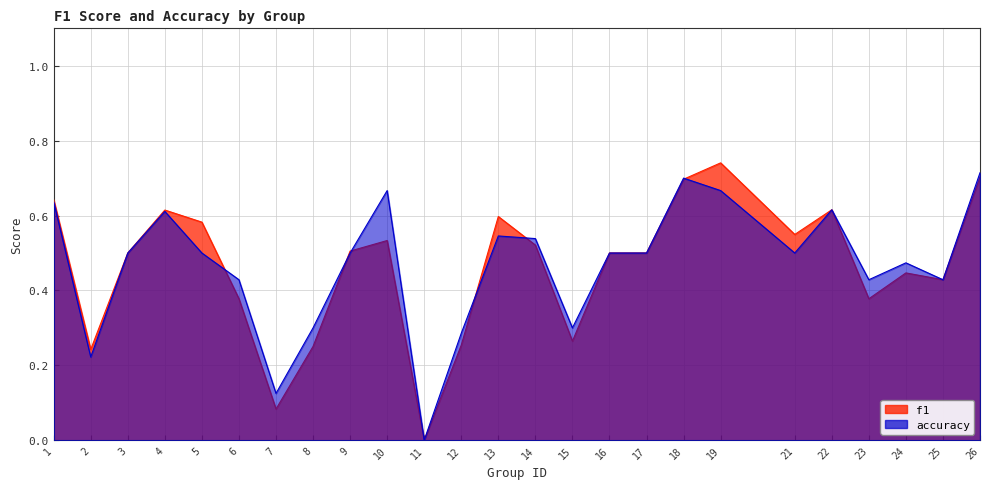

What is the sum of the f1 values at 4 and 18?

1.3